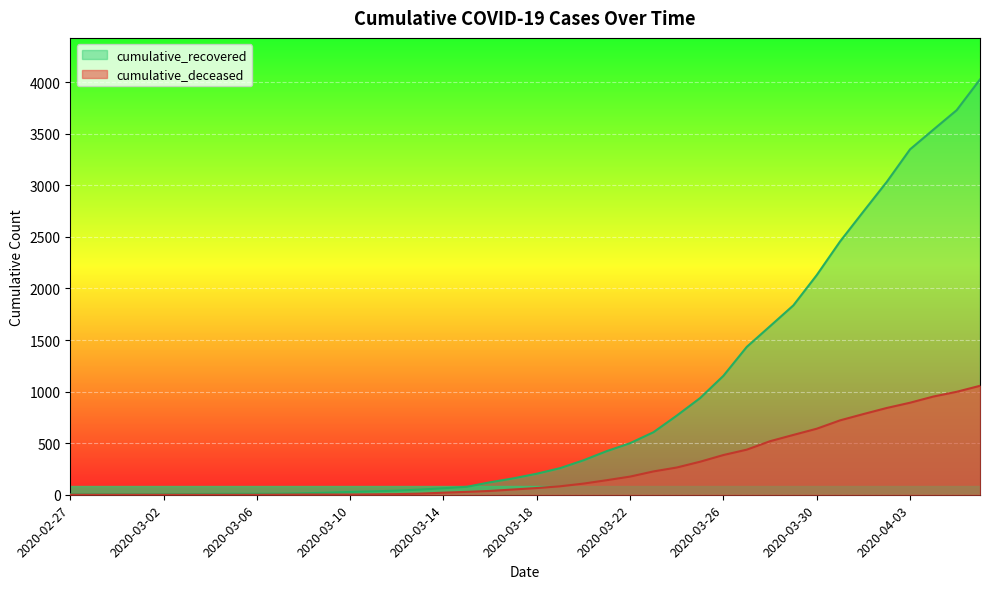

True or false: cumulative_deceased has more than 1 points higher than both neighbors.

False